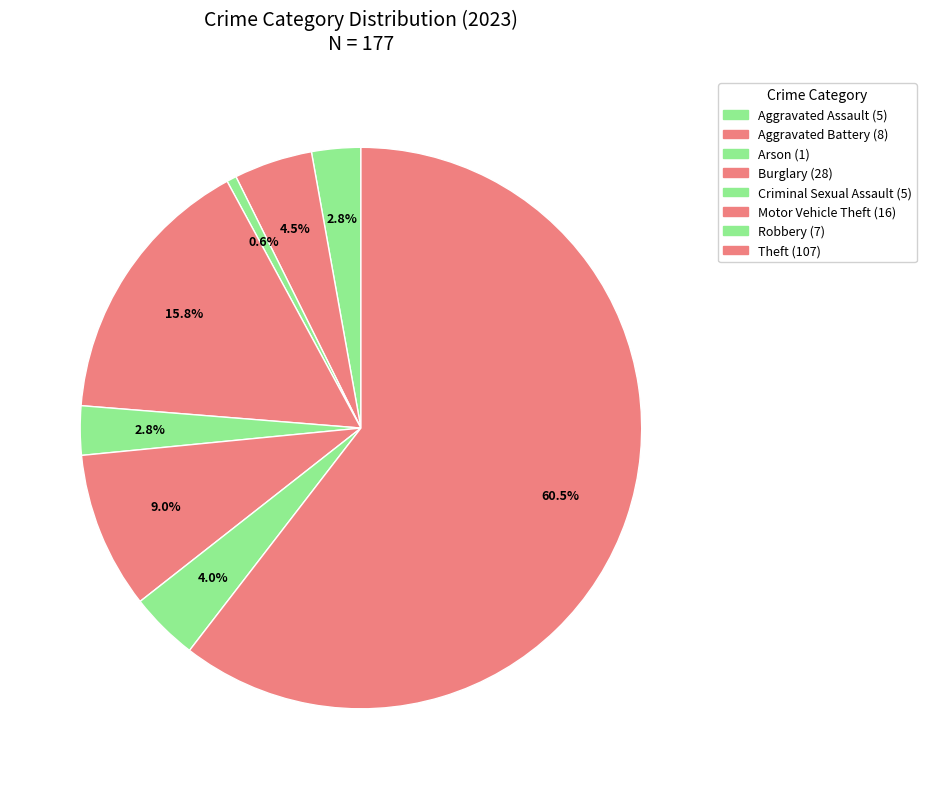

Which category has the smallest portion of the pie?

Arson